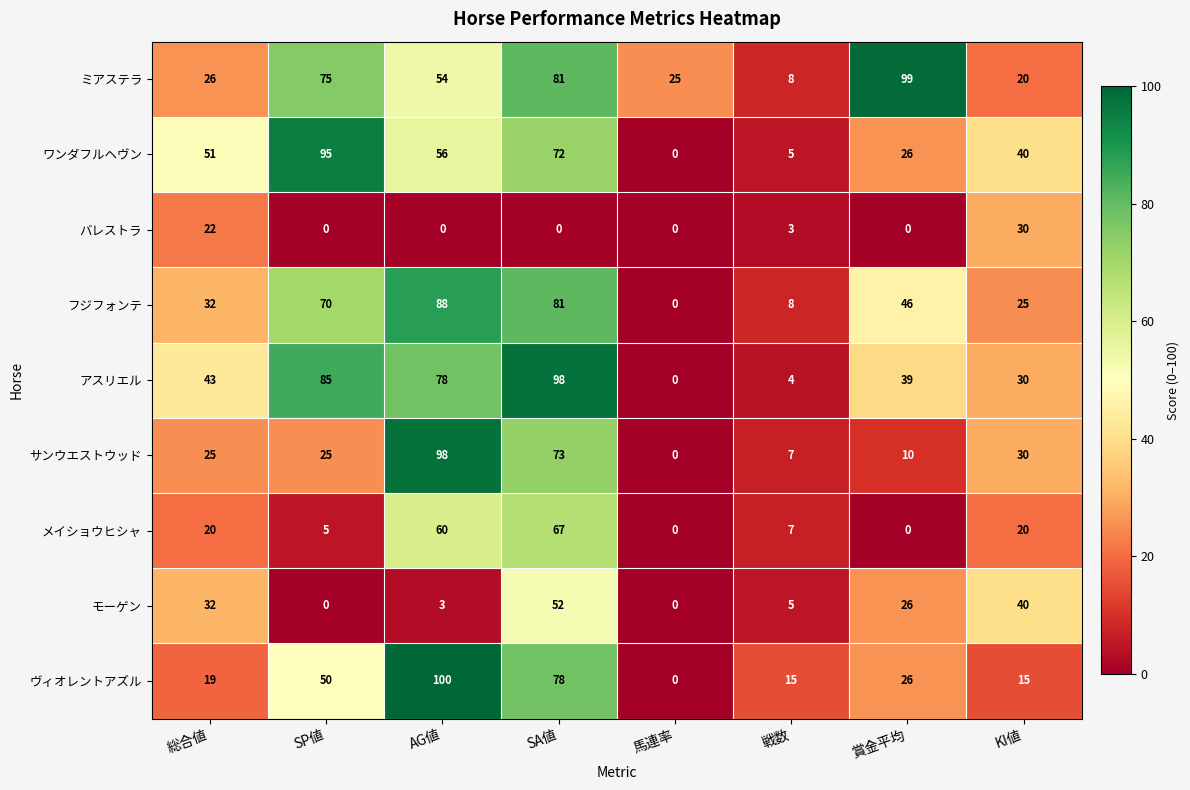

At which category is the sum across all series the highest?

SA値